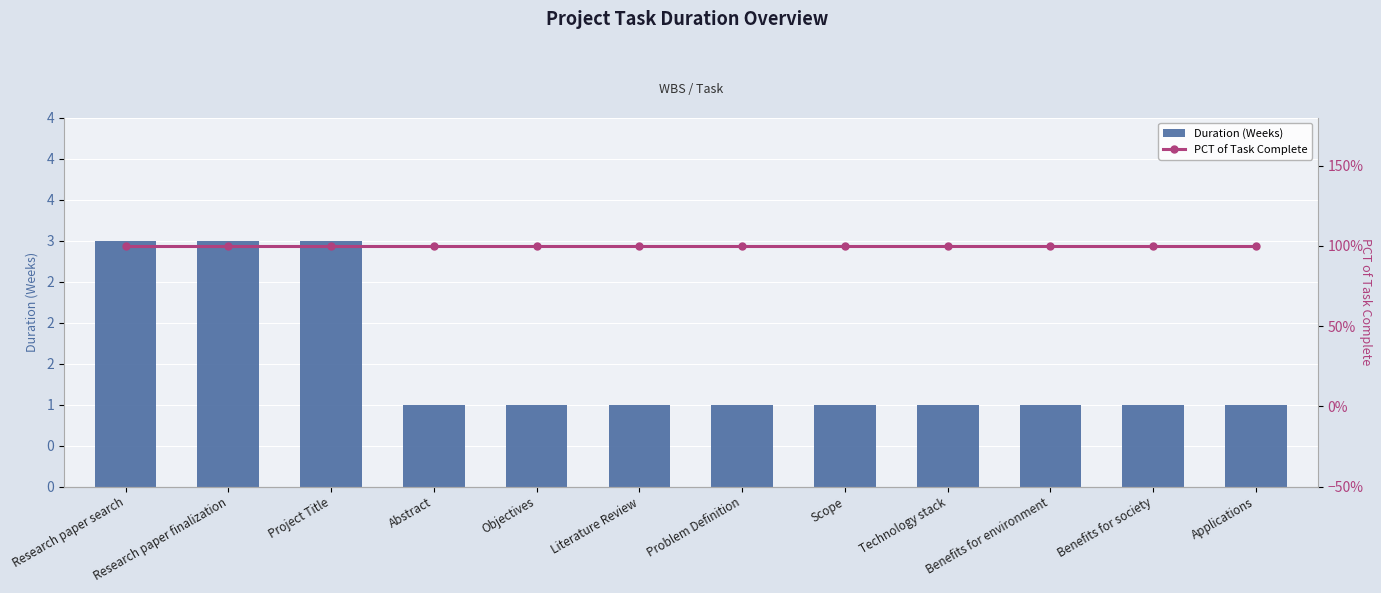

What is the average value of the Duration (Weeks) series?

2